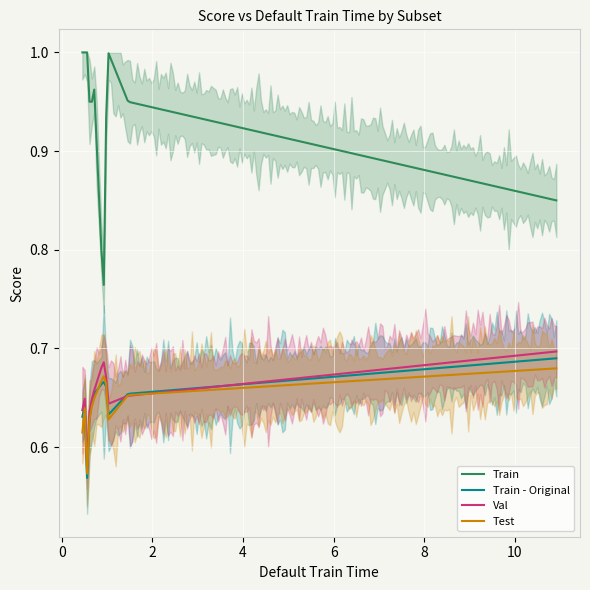

How many distinct data groups are displayed?

4